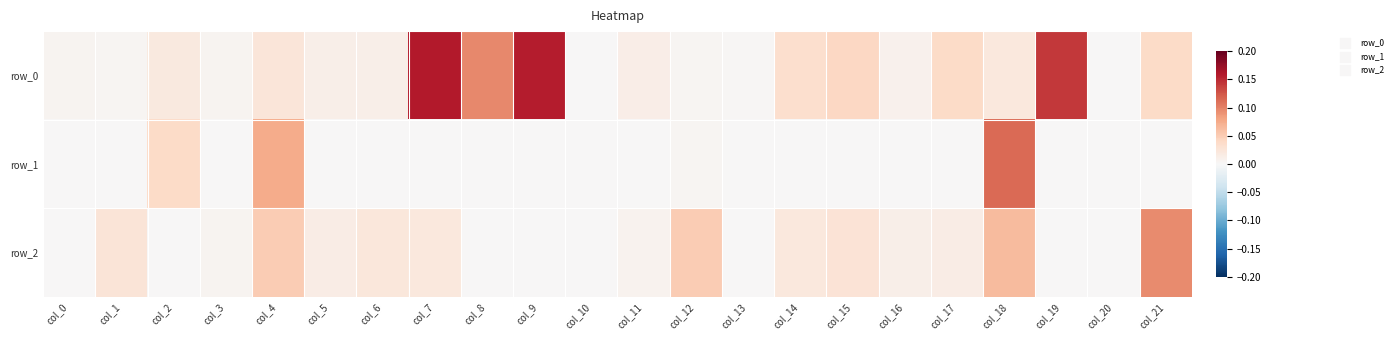

Count the number of categories in the chart.

22